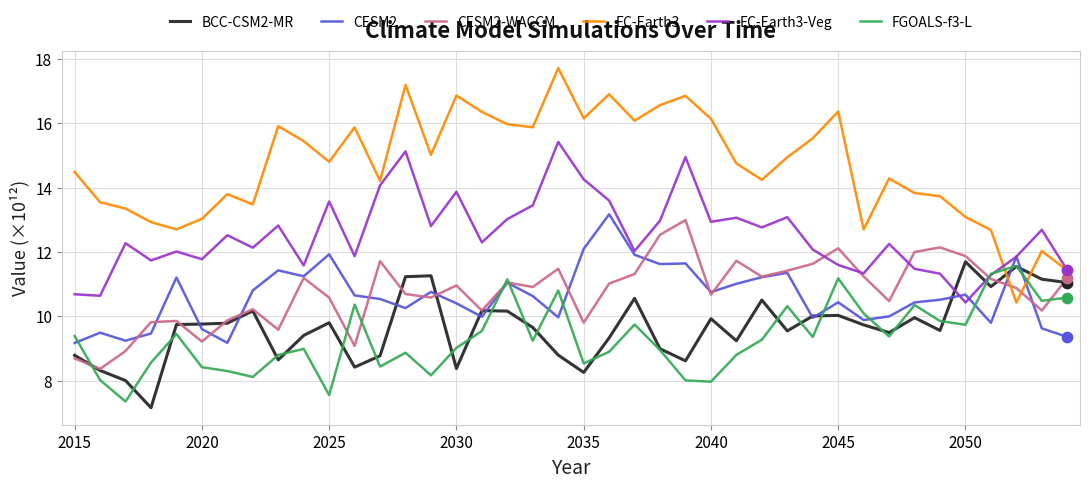

Which series has the widest spread of values?

EC-Earth3